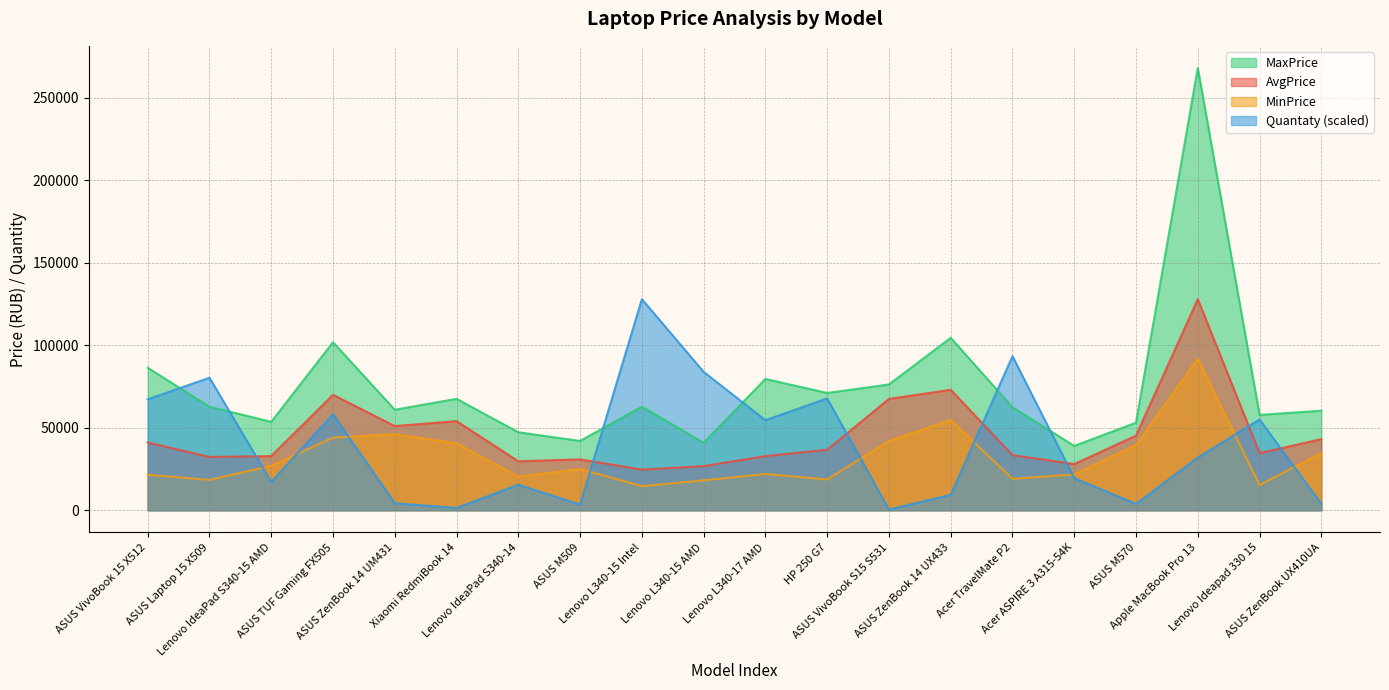

True or false: MinPrice and MaxPrice cross at least once.

False